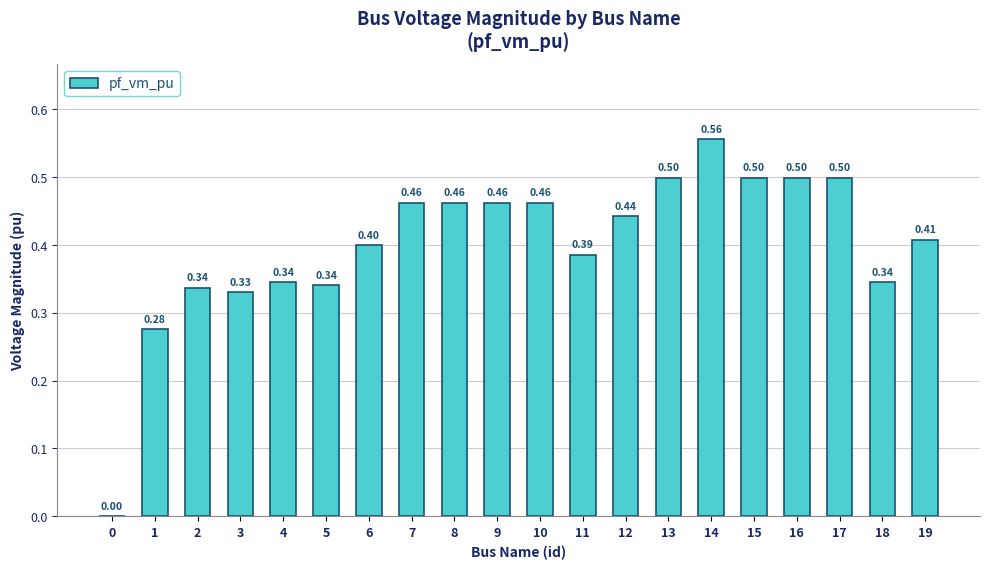

How many values are between 0 and 1?

20